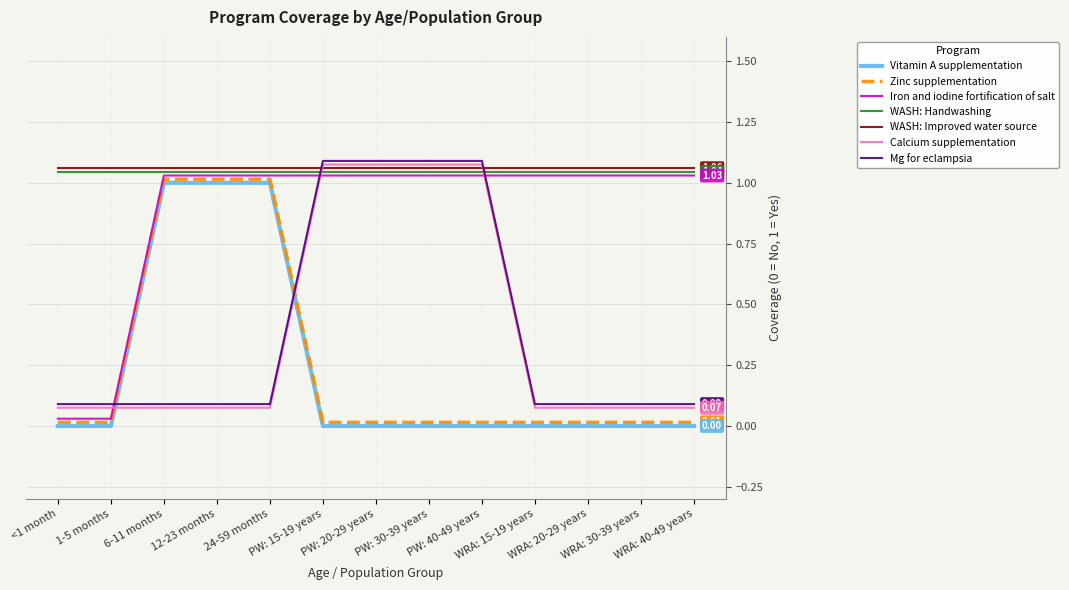

True or false: Vitamin A supplementation and Iron and iodine fortification of salt intersect in this chart.

False